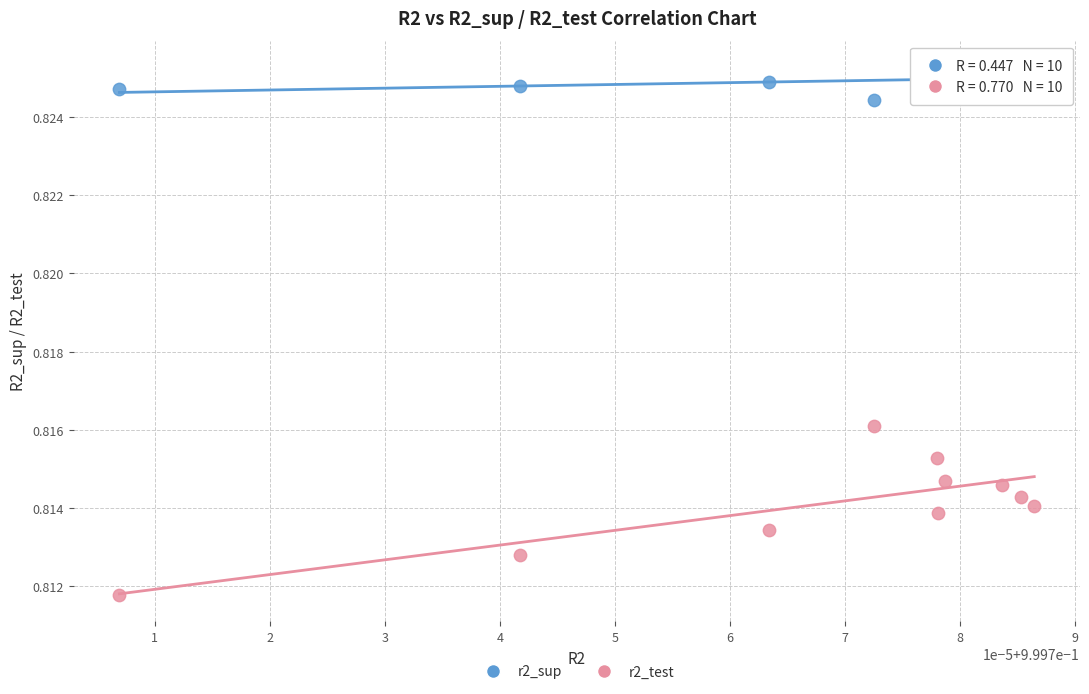

Which series has the largest Y range (max minus min)?

r2_test